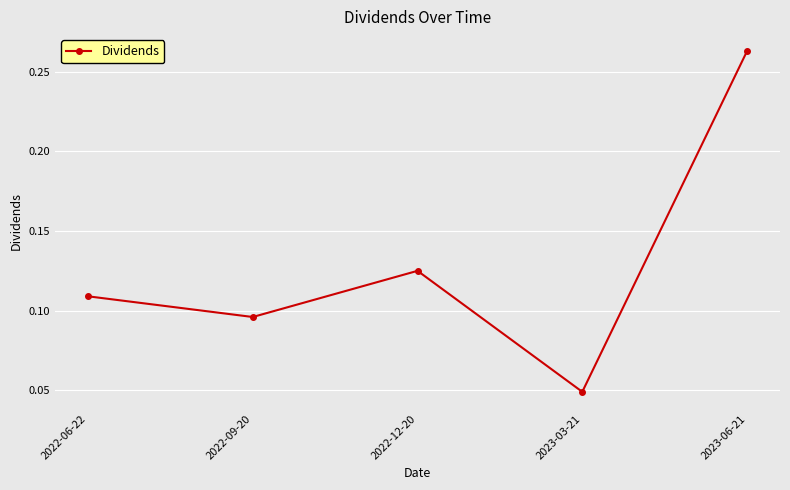

What is the sum of all values?

0.6